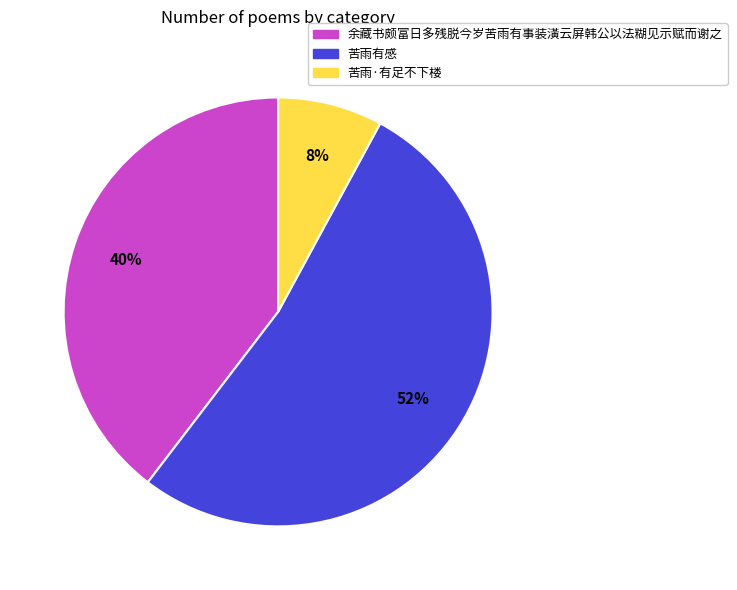

How many slices are in this pie chart?

3